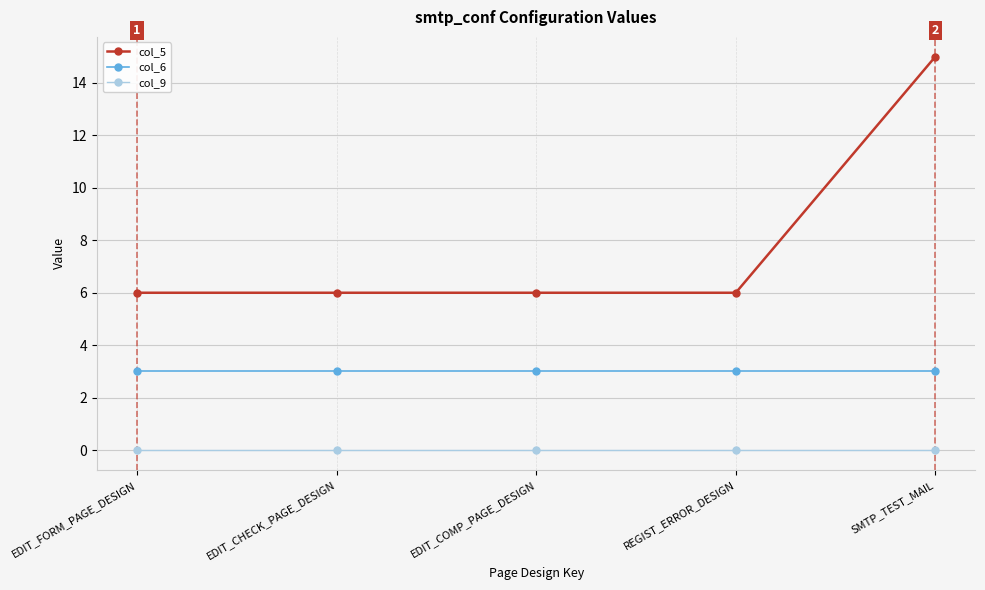

Which series has the widest spread of values?

col_5